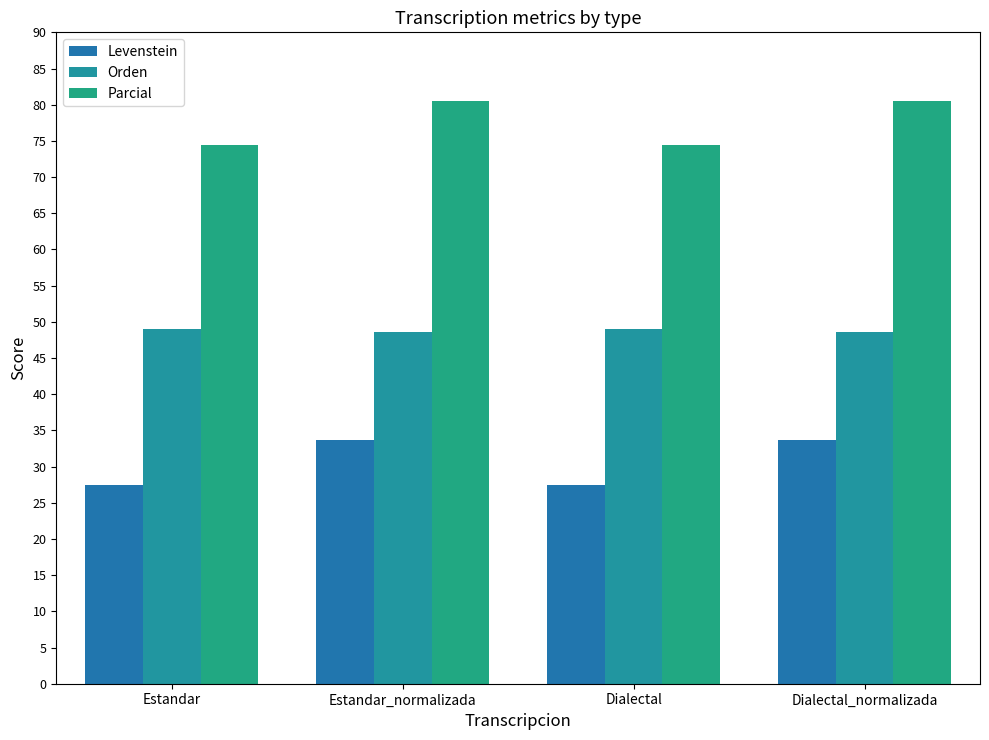

How many groups of bars are there?

4